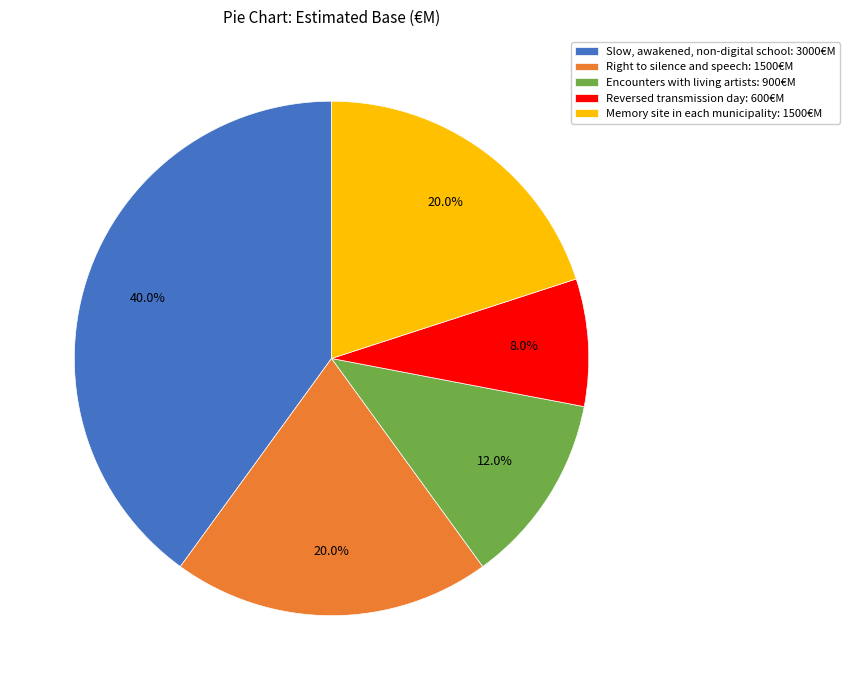

To the nearest percent, what is the difference between the largest and smallest slice percentages?

32%